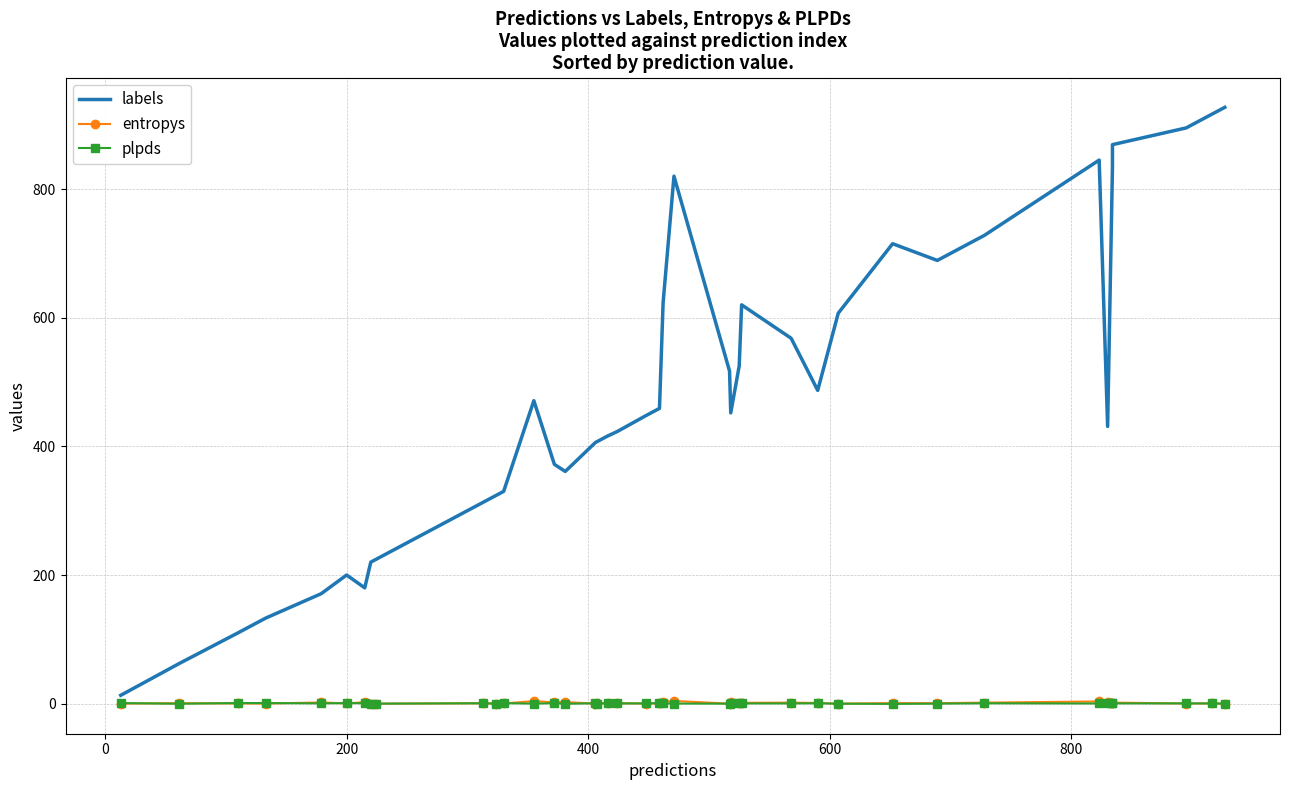

True or false: plpds has a value of 0.3 at 36.

False